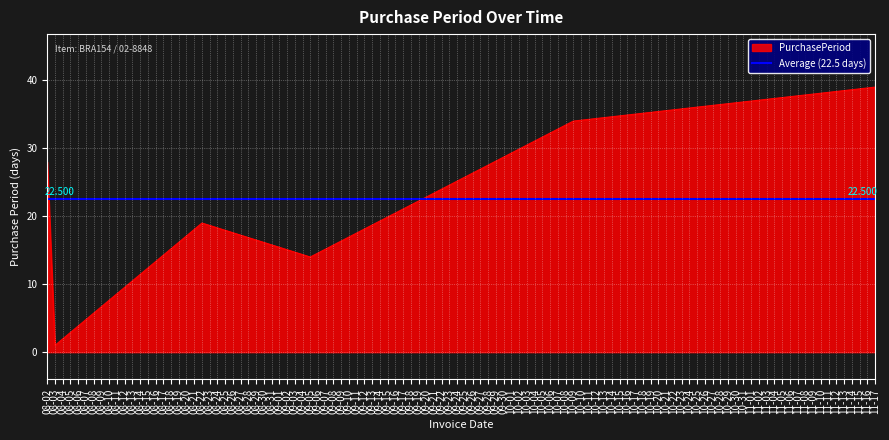

The chart shows a value of 70 at 11-17. True or false?

False